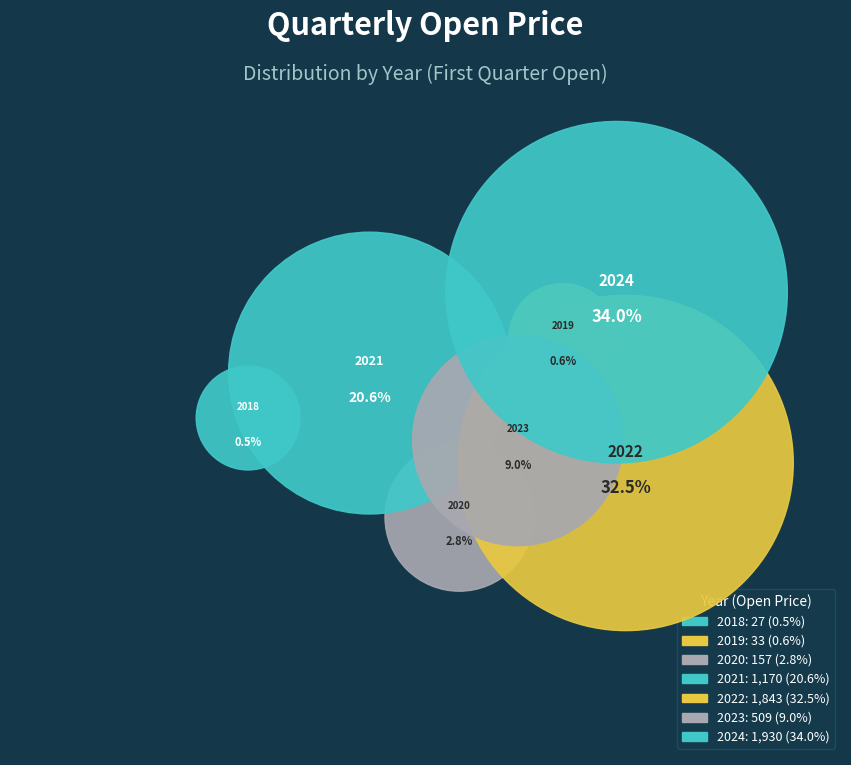

To the nearest percent, what is the difference between the largest and smallest slice percentages?

34%